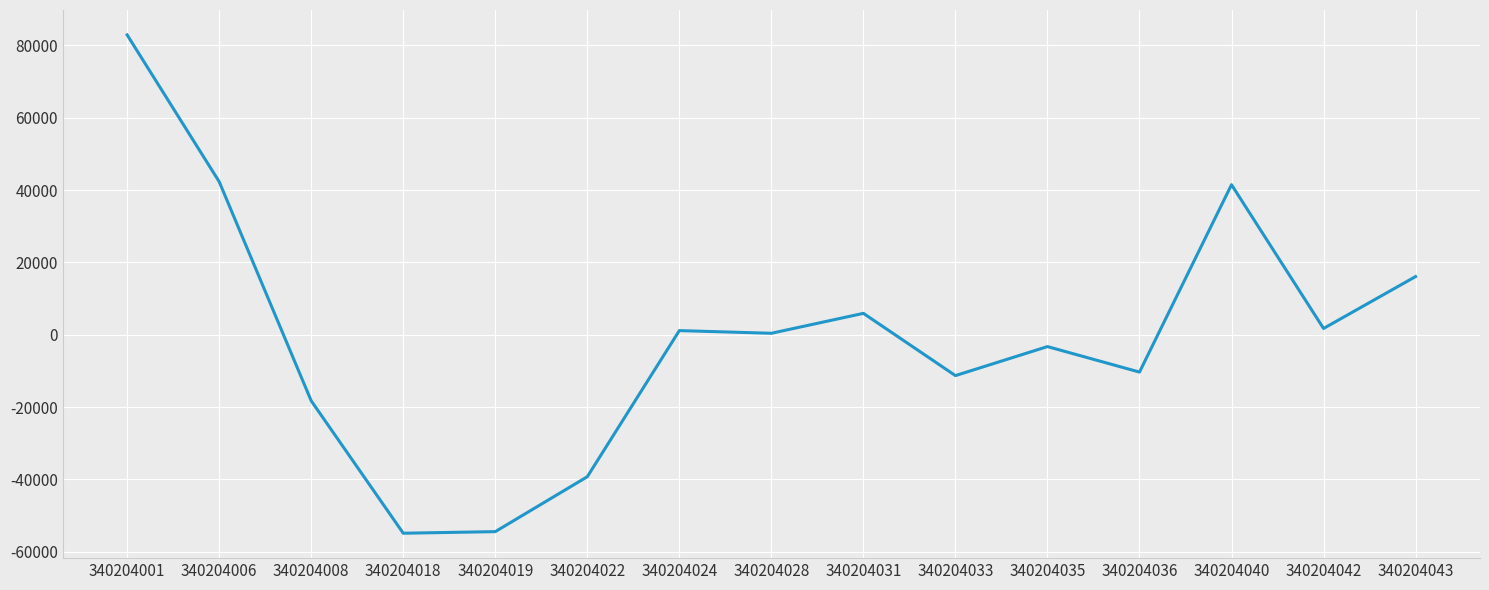

The chart shows a value of -18291.3 at 340204008. True or false?

True